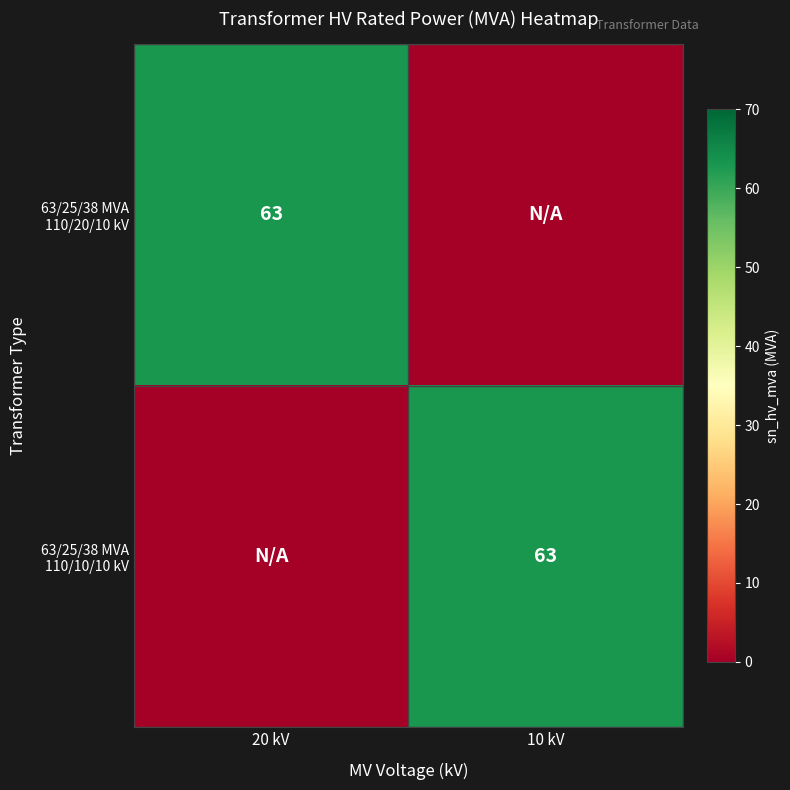

True or false: 63/25/38 MVA 110/10/10 kV has a value of -21 at 20 kV.

False